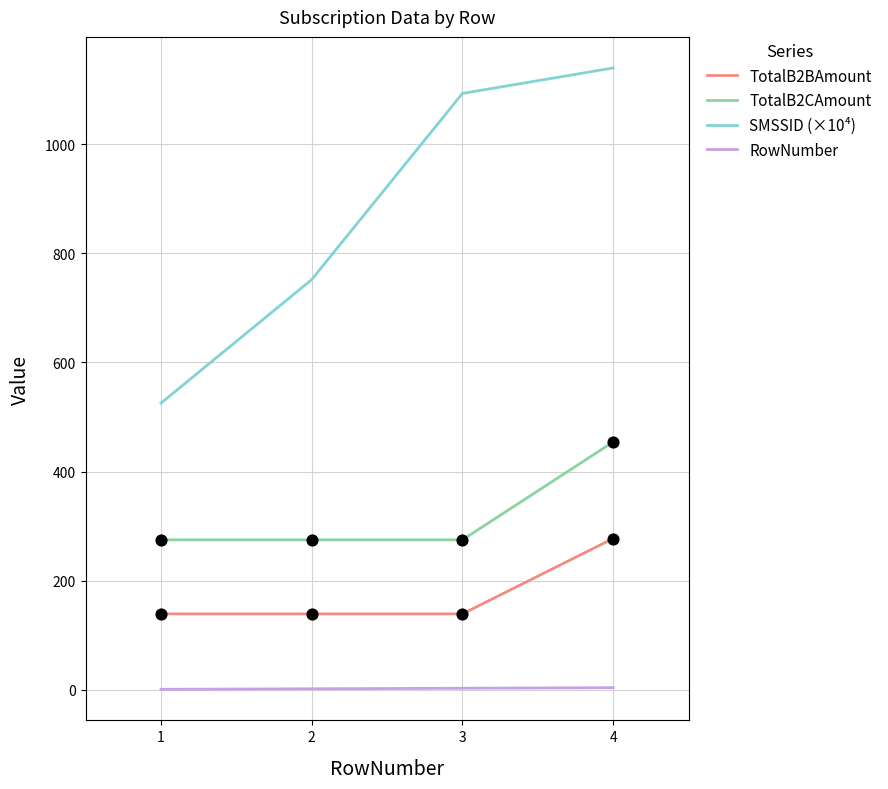

At which category is the sum across all series the highest?

4